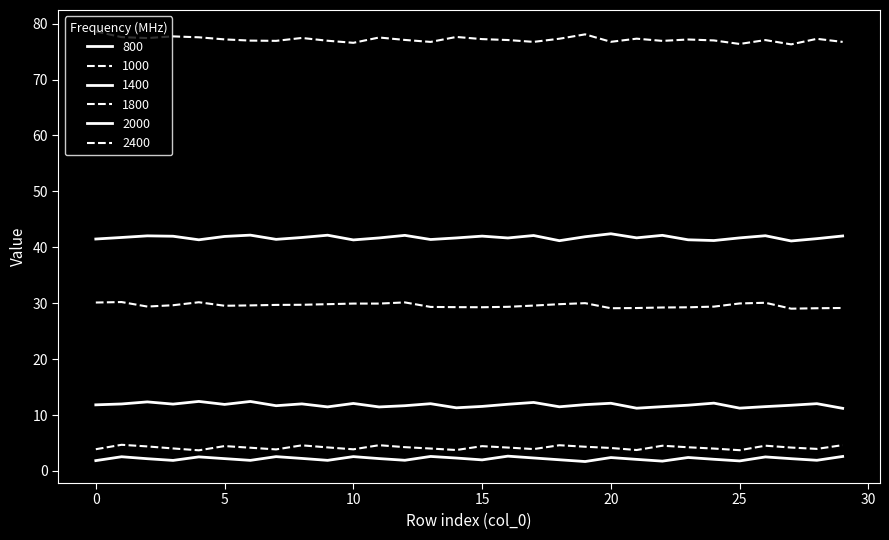

Does the chart display data point markers on the line(s)?

No